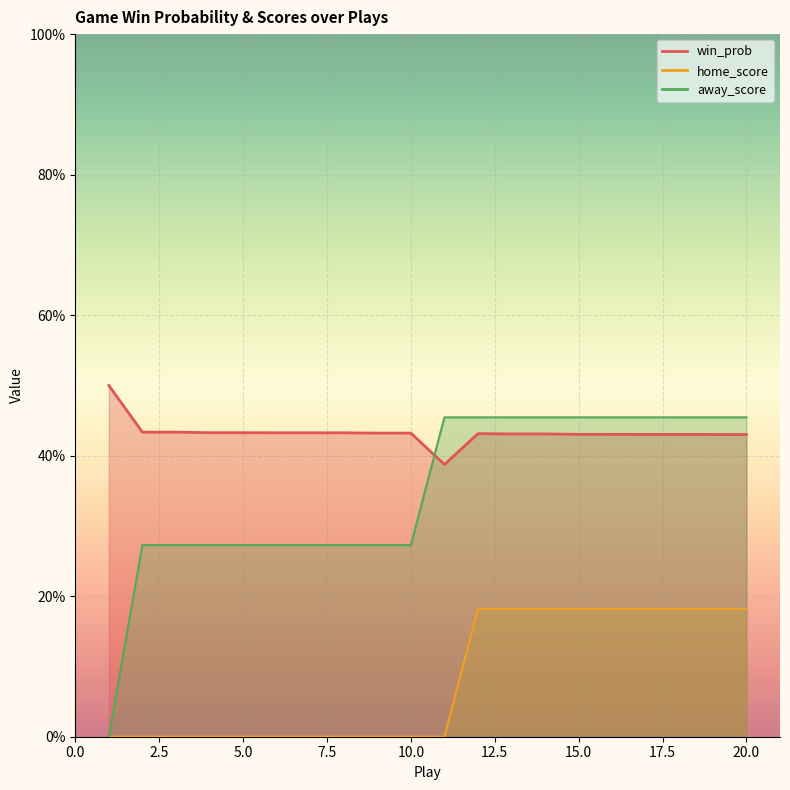

How many values in away_score are above zero?

19